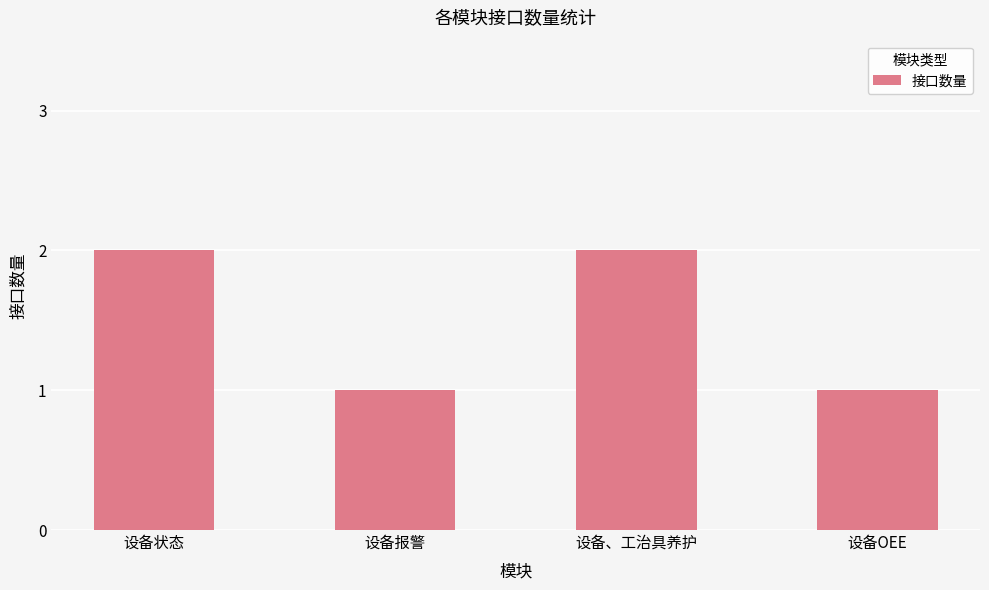

Approximately how many times larger is the value at 设备报警 compared to 设备状态?

0.5